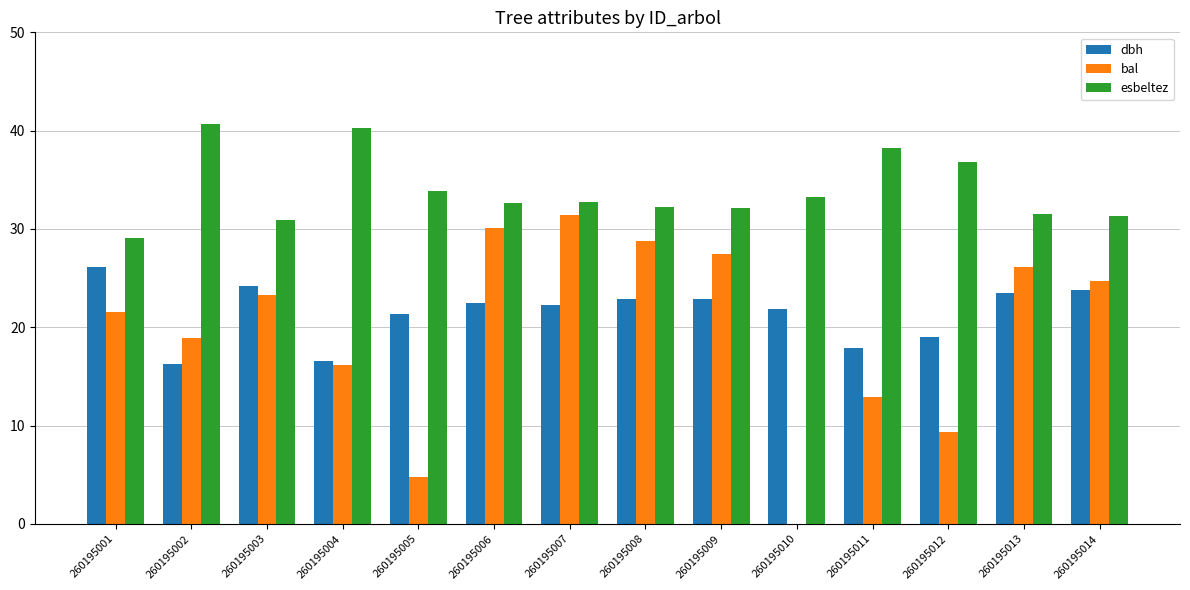

Is the value of dbh at 260195007 greater than the value of esbeltez at 260195004?

No